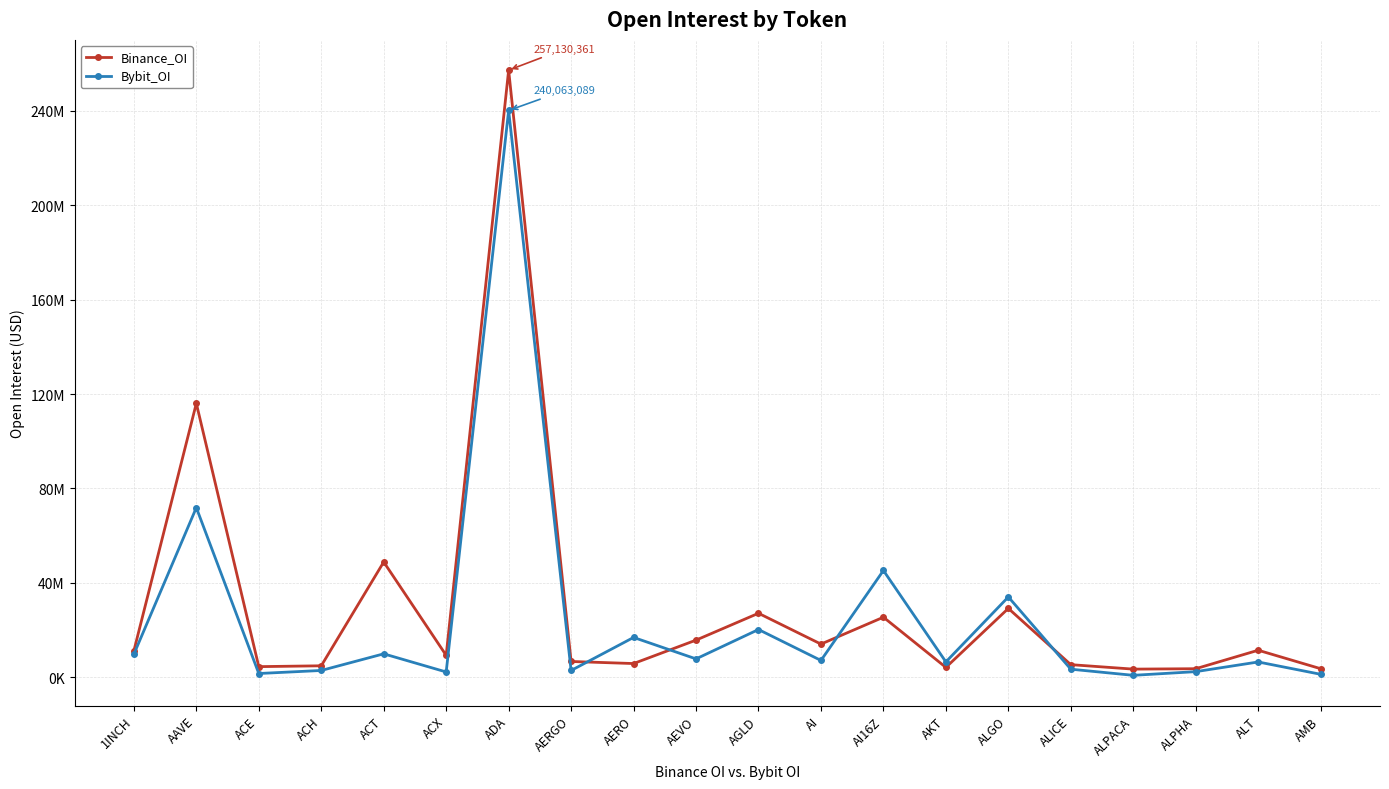

What are all the series names shown in the legend?

Binance_OI, Bybit_OI